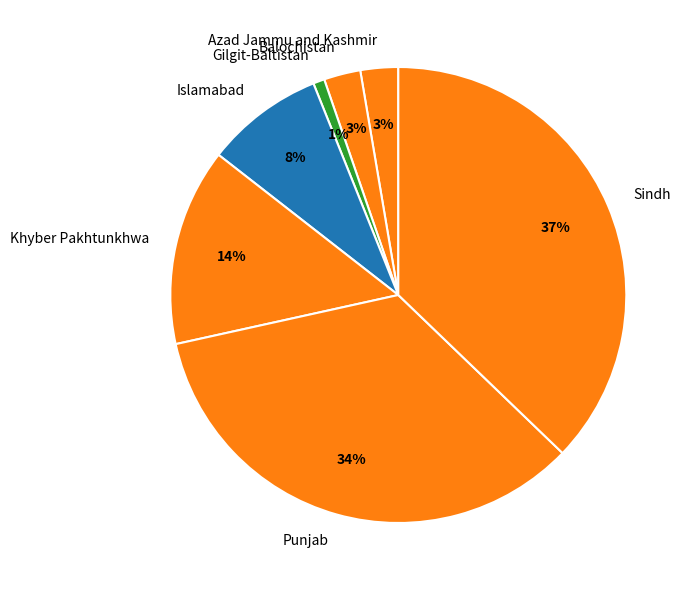

Which category has the biggest portion of the pie?

Sindh